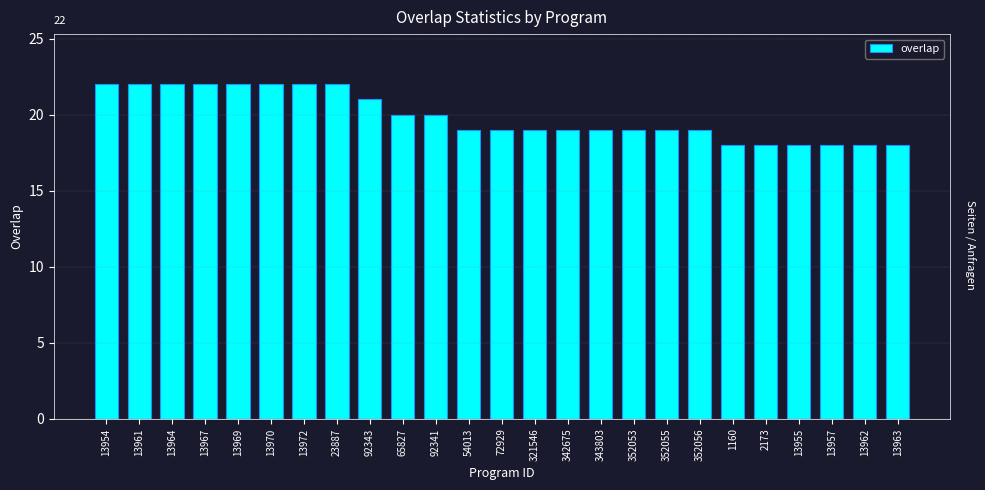

Reading left to right, transcribe all the data shown in this chart.

22	22	22	22	22	22	22	22	21	20	20	19	19	19	19	19	19	19	19	18	18	18	18	18	18